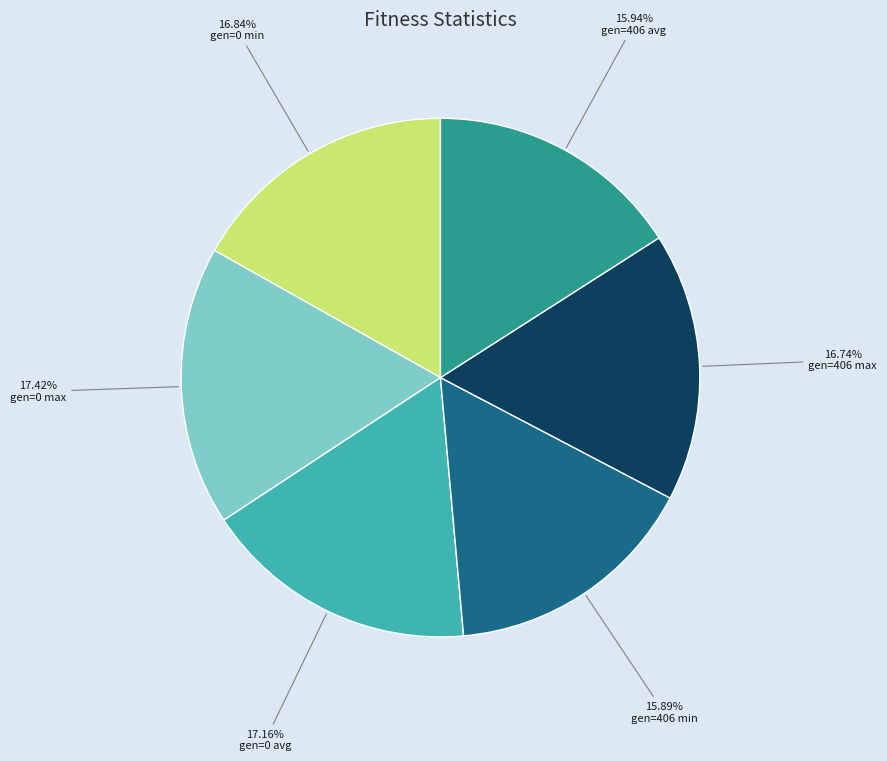

Is gen=406 max the majority of the pie?

No